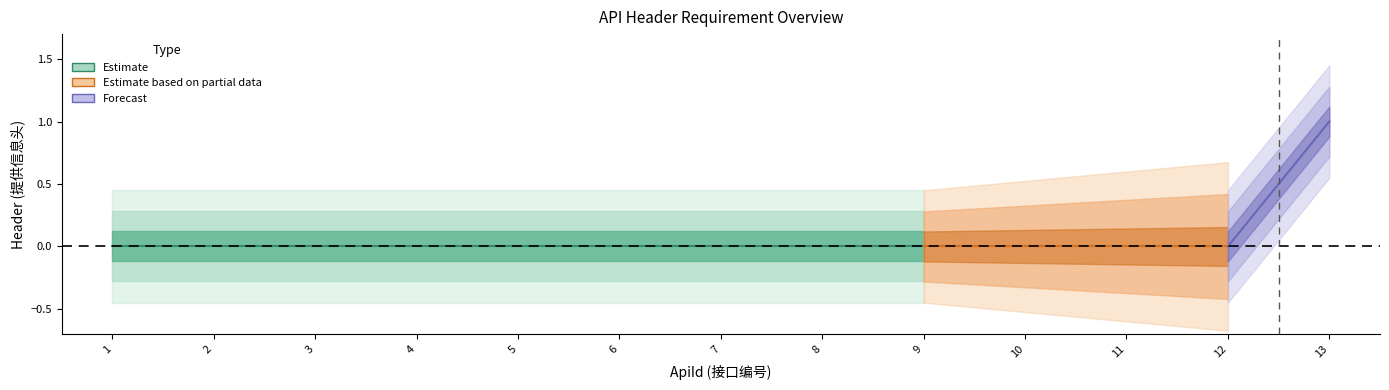

True or false: the data has more than 1 interior local peaks.

False